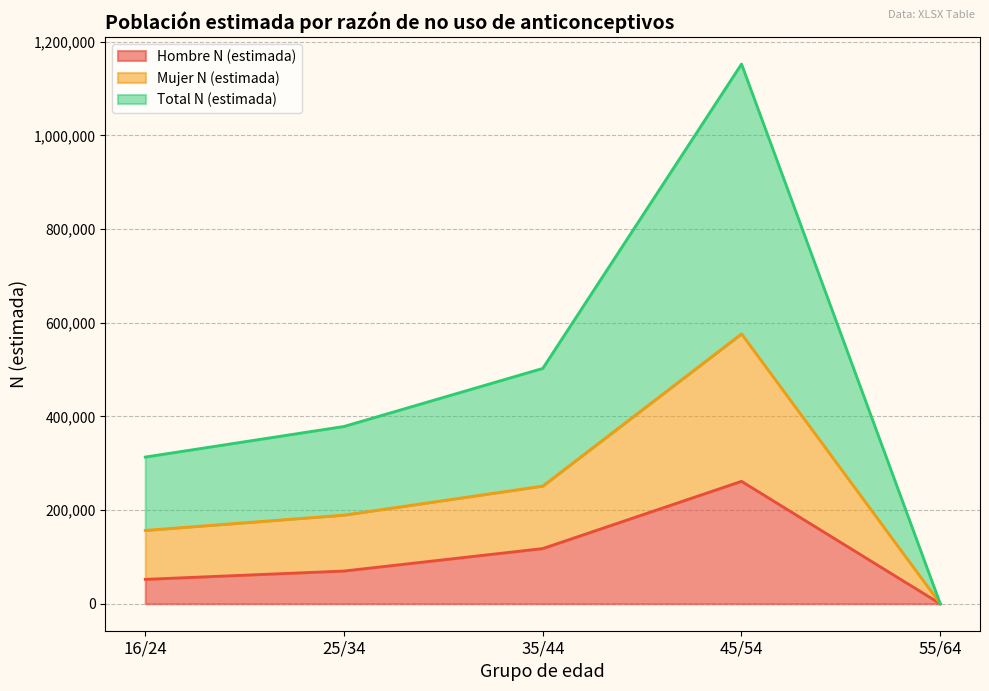

Does the chart have visible grid lines?

Yes